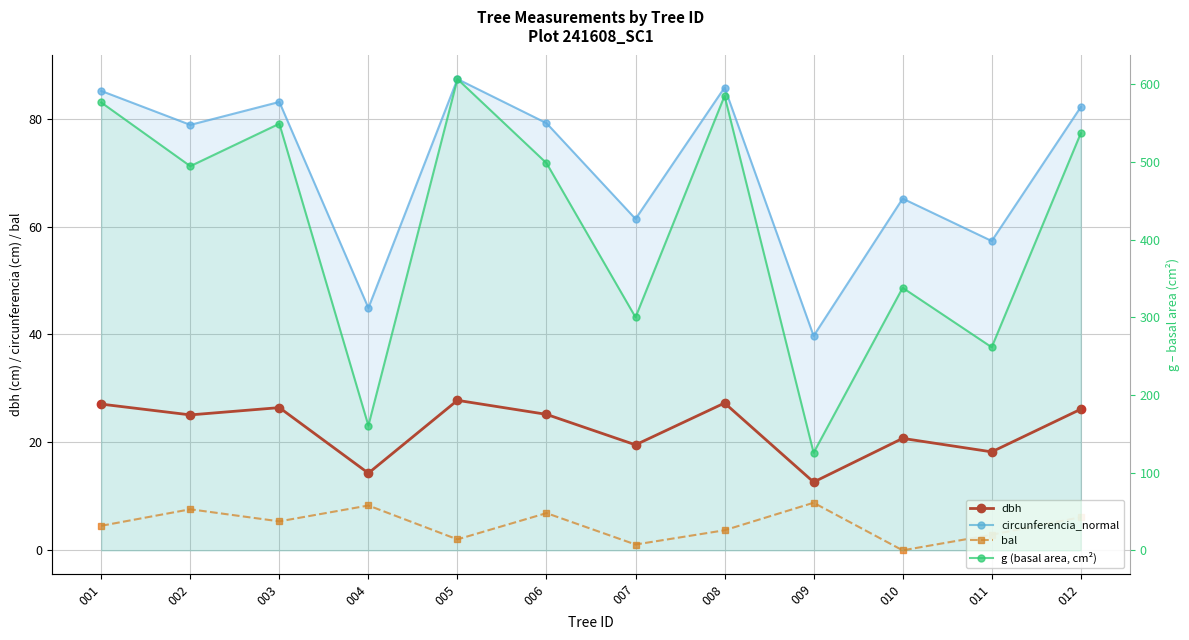

Is it true that bal equals 3.0 at 006?

False